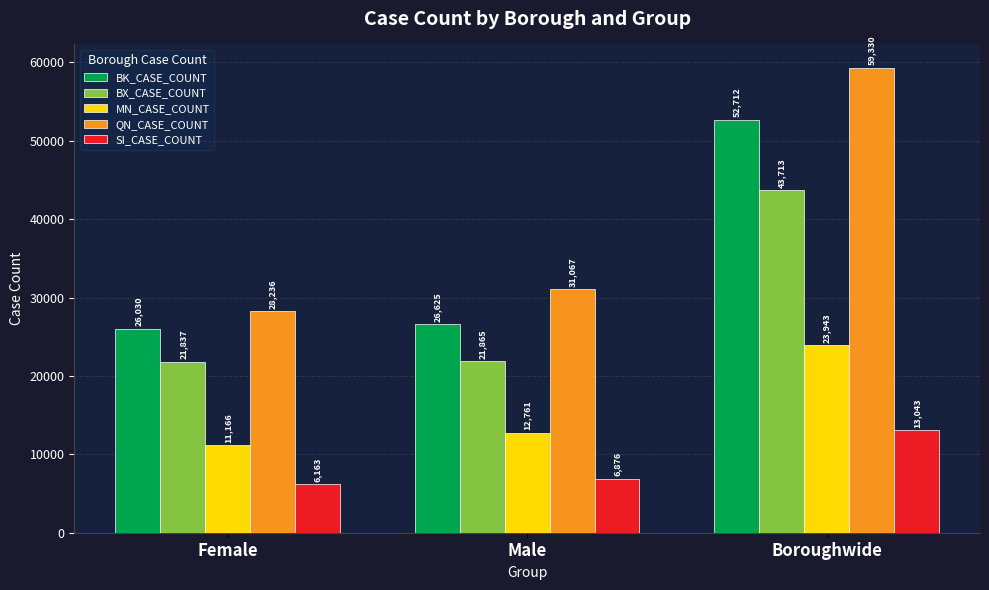

What is the minimum value for MN_CASE_COUNT?

11166